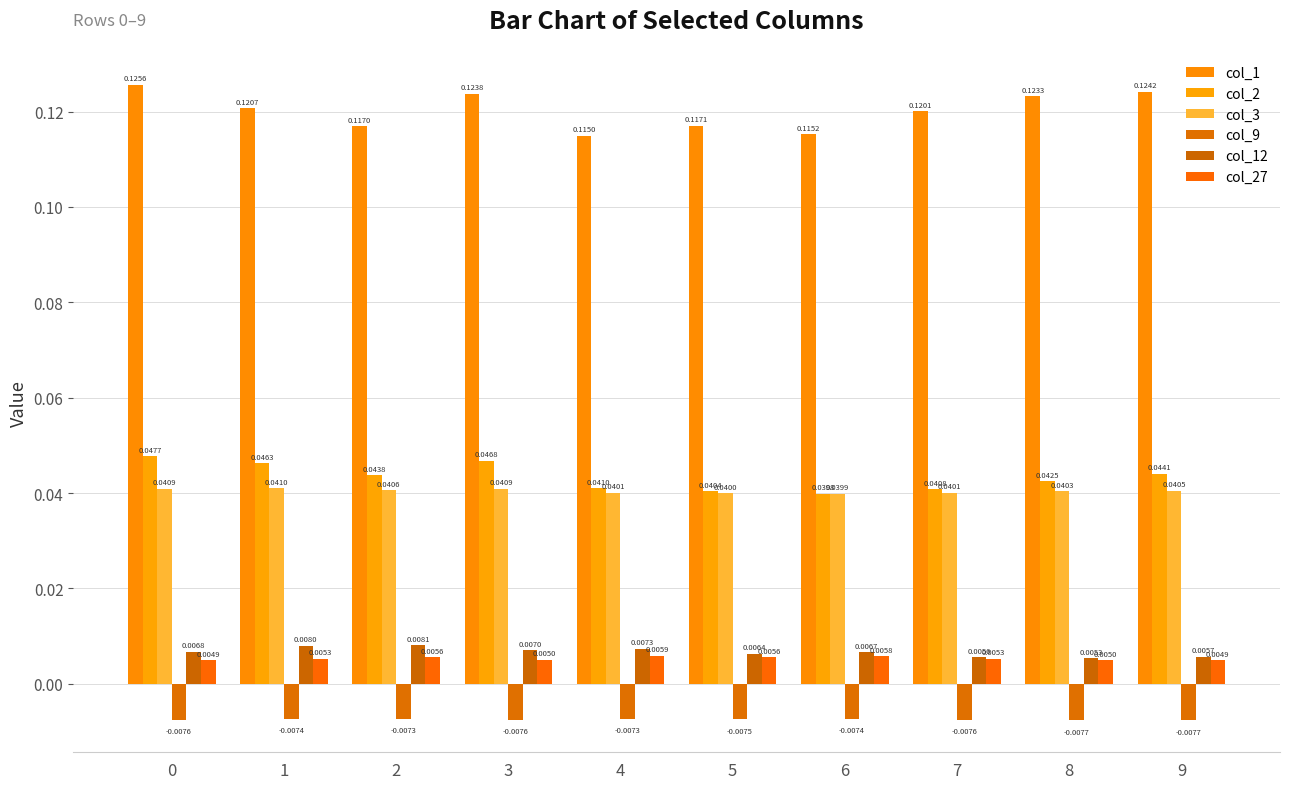

What are all the series names shown in the legend?

col_1, col_2, col_3, col_9, col_12, col_27